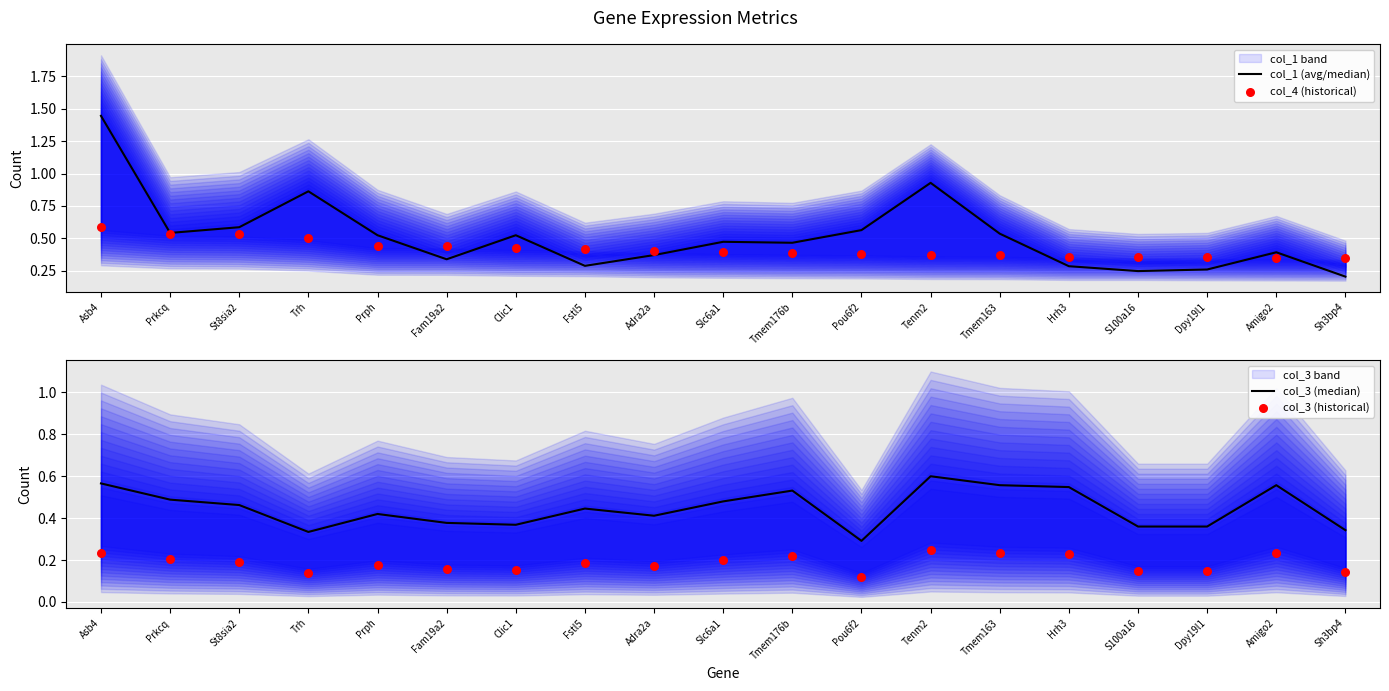

Which series contains the lowest Y value?

col_3 (historical)